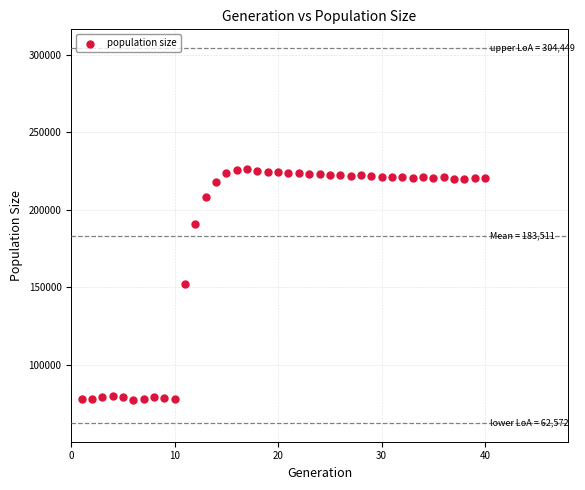

What is the range of X values (max minus min)?

39